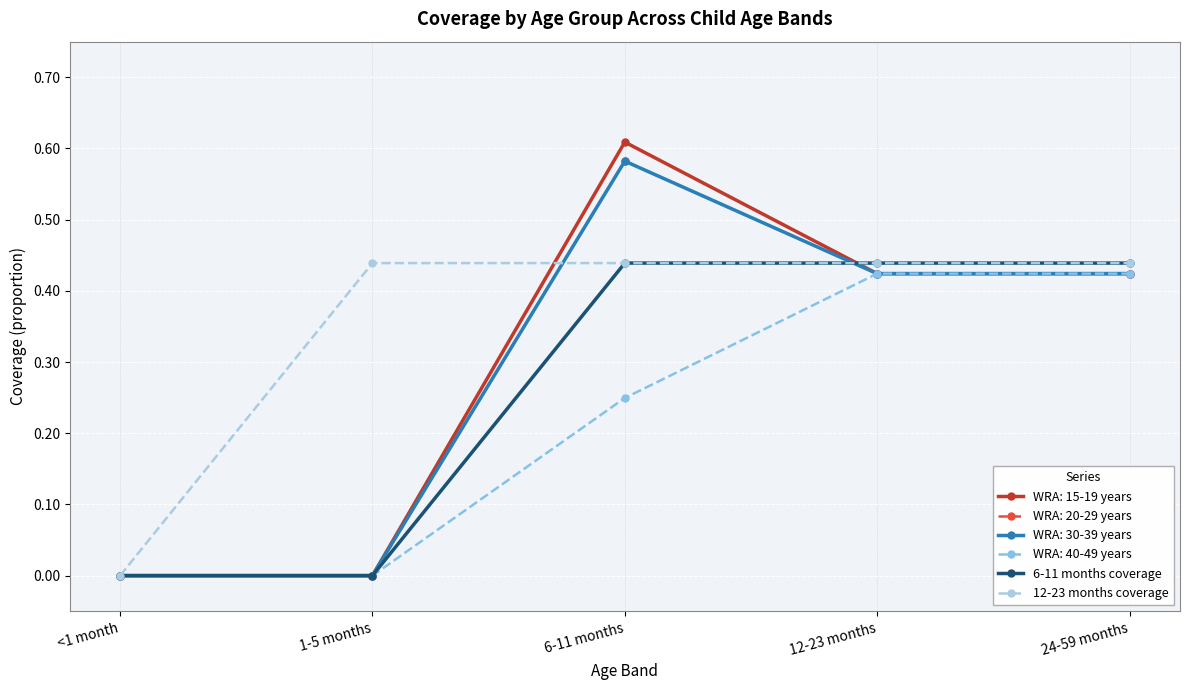

At which label is 6-11 months coverage closest to 0?

<1 month